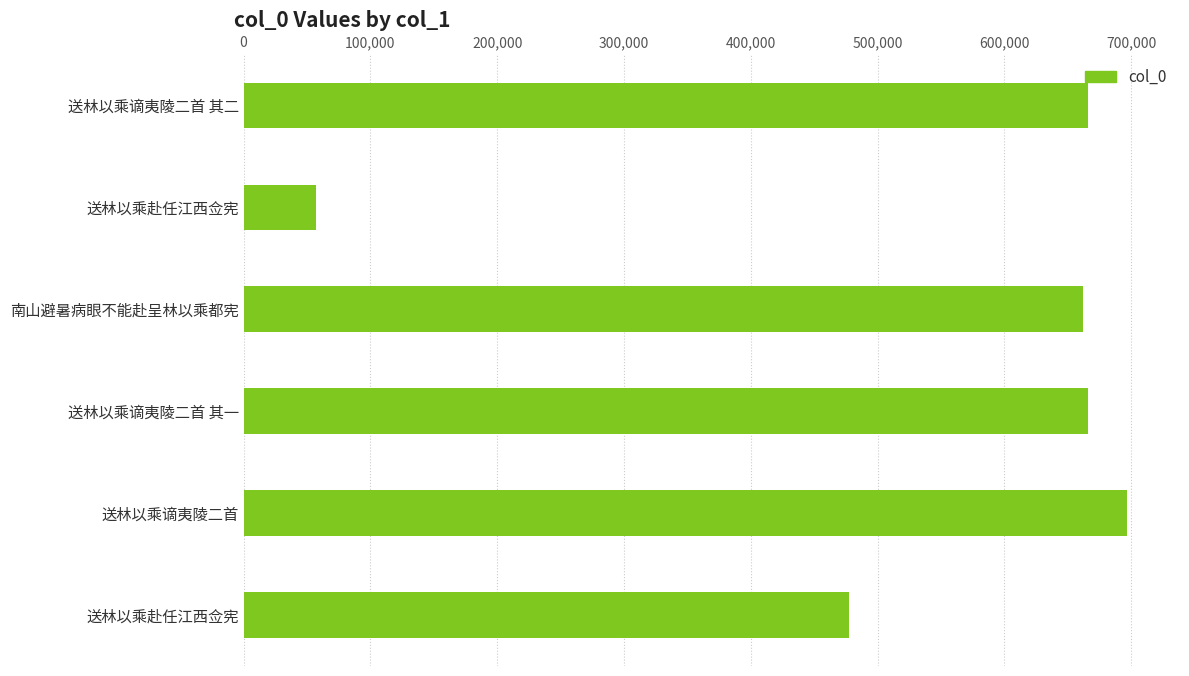

How many data points are less than 665688?

3